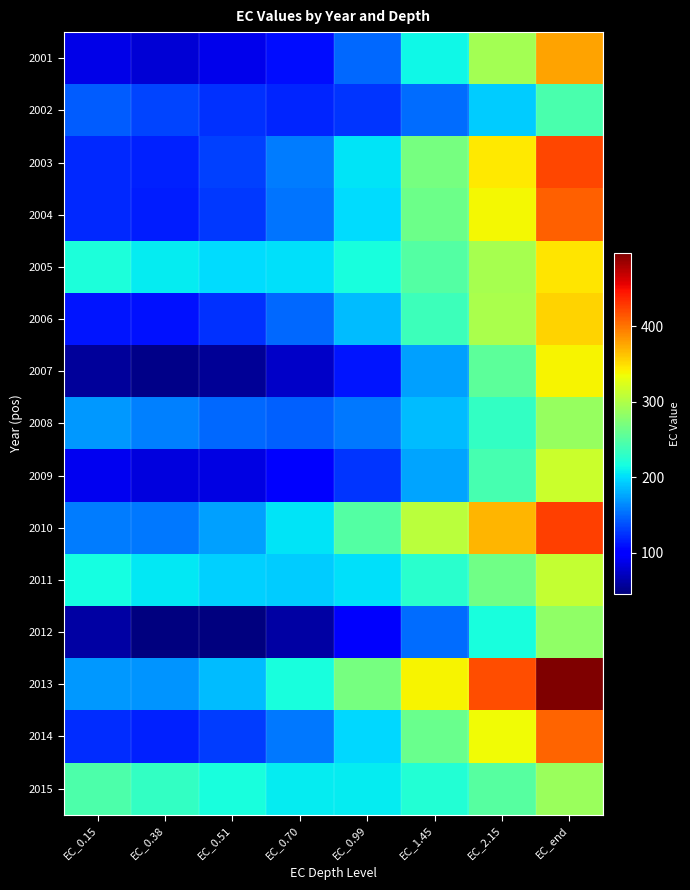

At which category is the sum across all series the highest?

EC_end